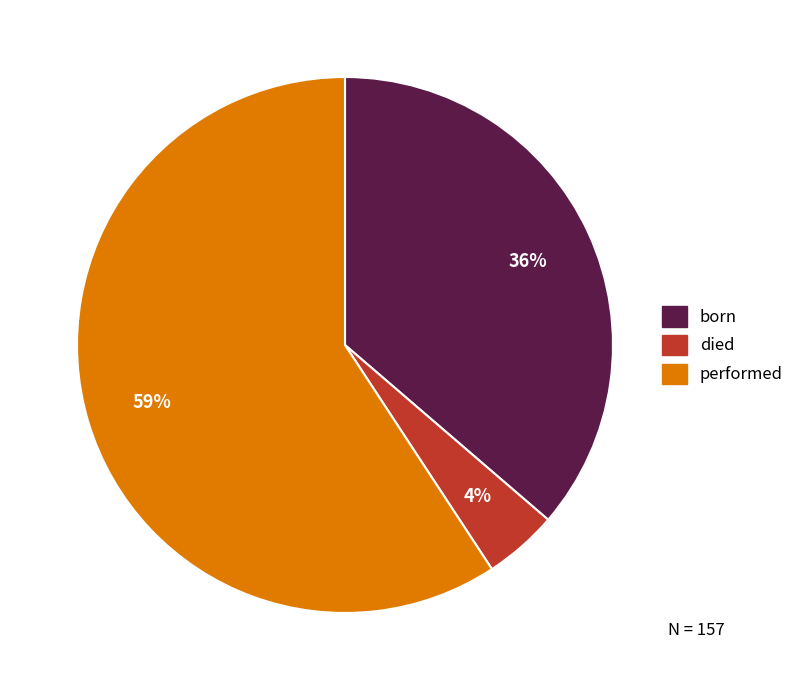

Which slice is the largest?

performed